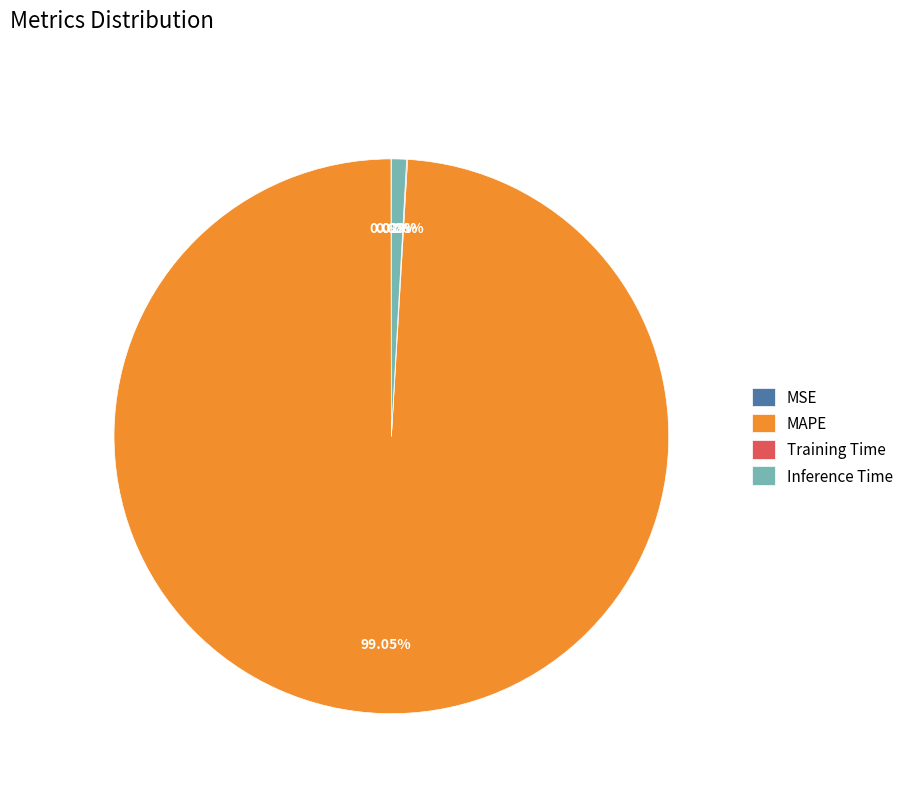

The Inference Time slice represents 1% of the pie. True or false?

True